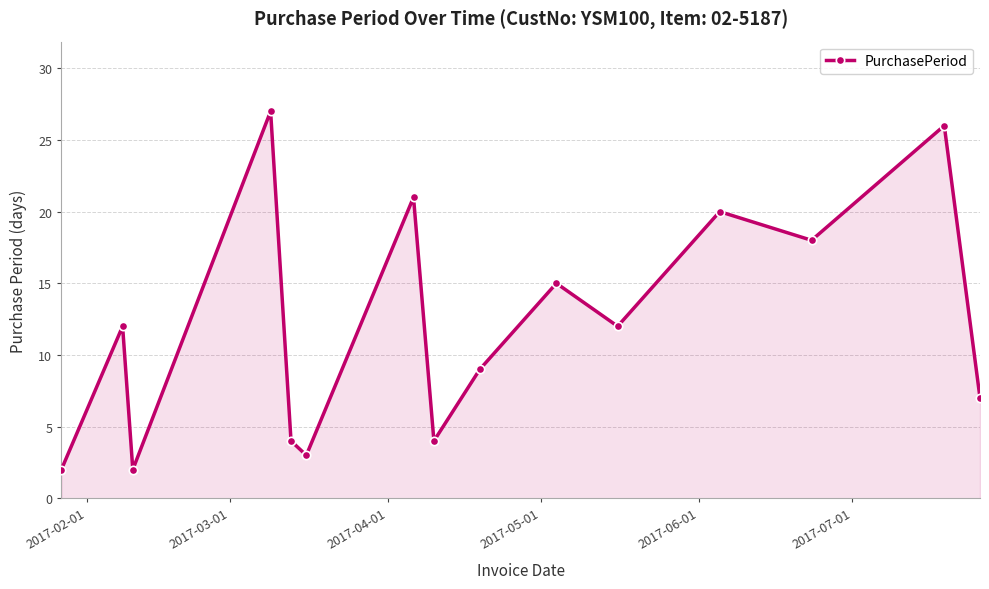

How many values are below 12?

7